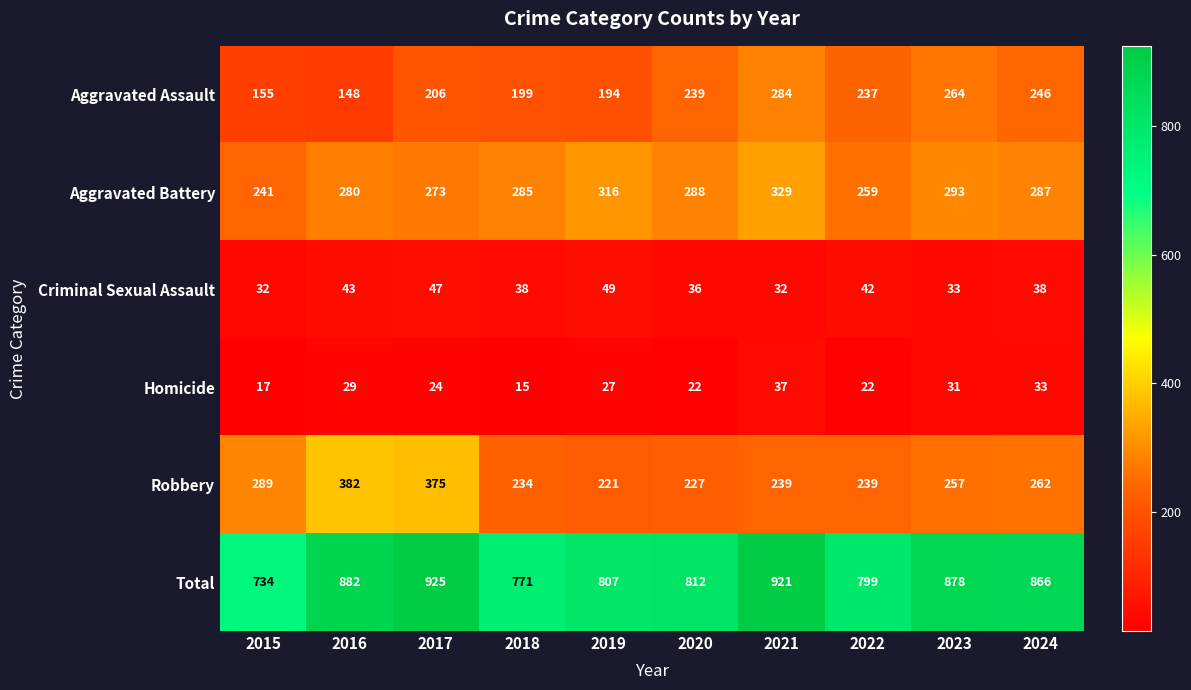

Rank the series at 2022 from lowest to highest value.

Homicide, Criminal Sexual Assault, Aggravated Assault, Robbery, Aggravated Battery, Total